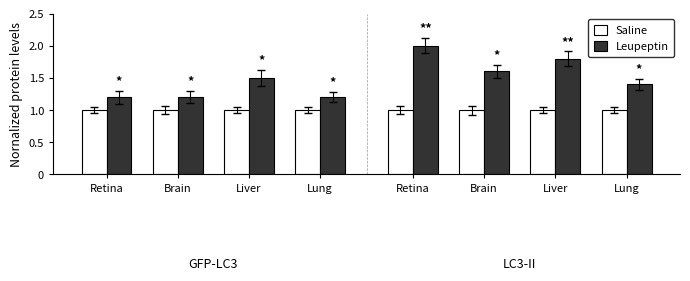

What is the approximate value of Saline at Lung?

1.0